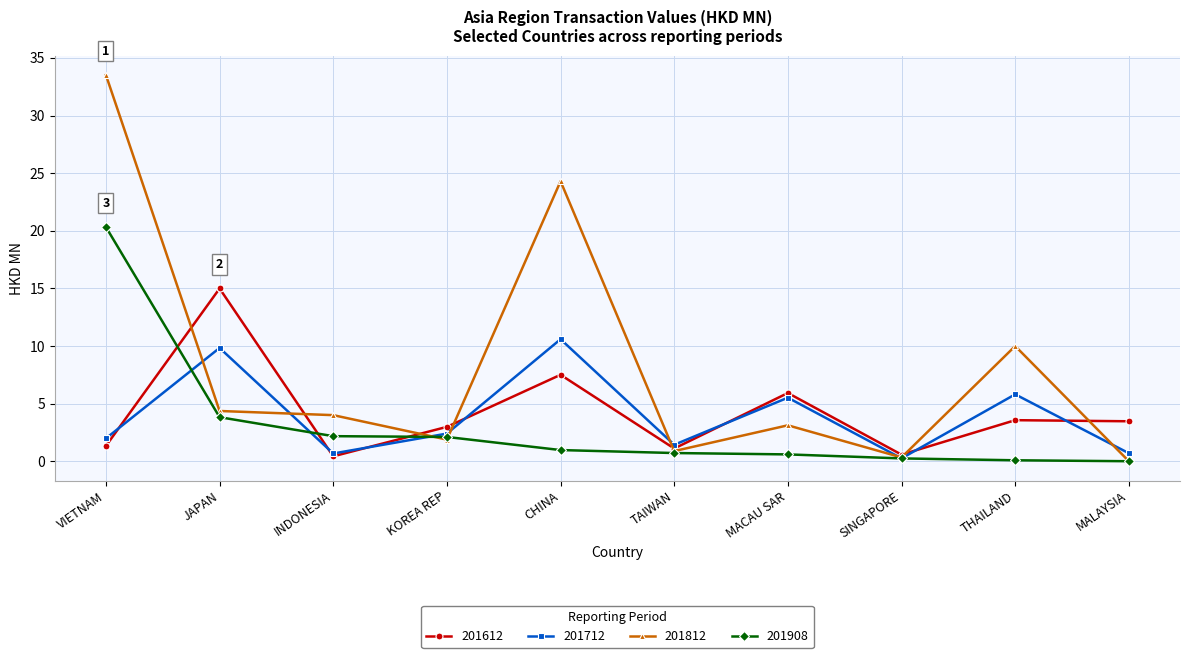

Rank the series by their maximum value, from highest to lowest.

201812, 201908, 201612, 201712